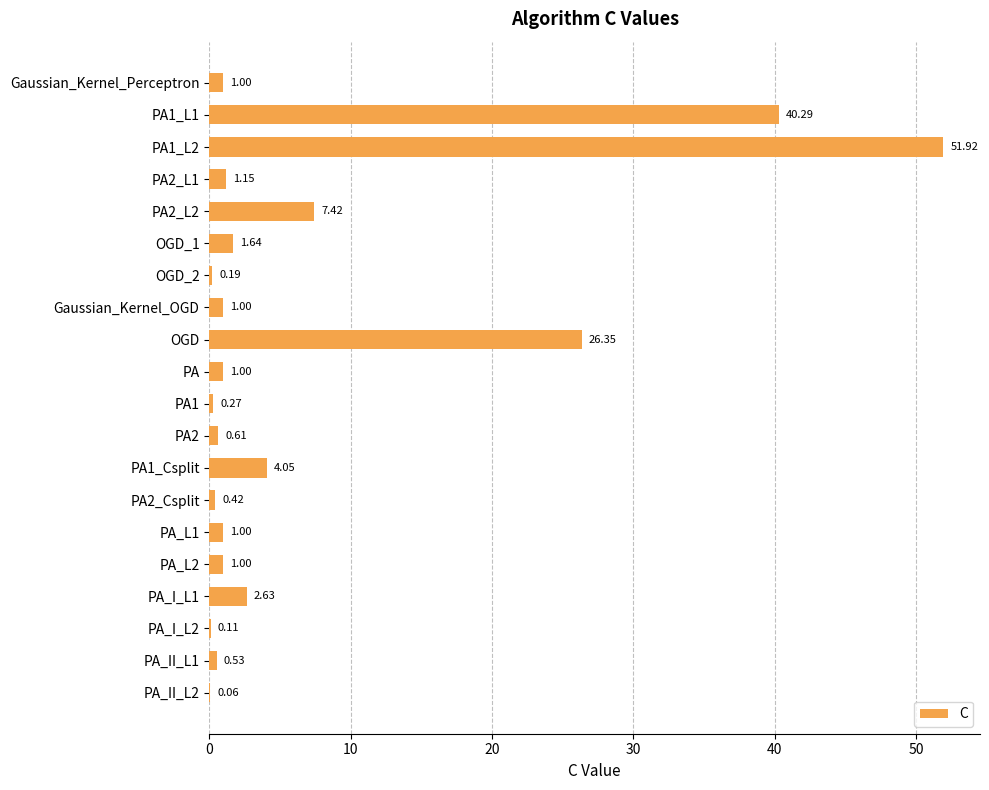

What is the change in value from PA1 to PA_II_L1?

+0.3